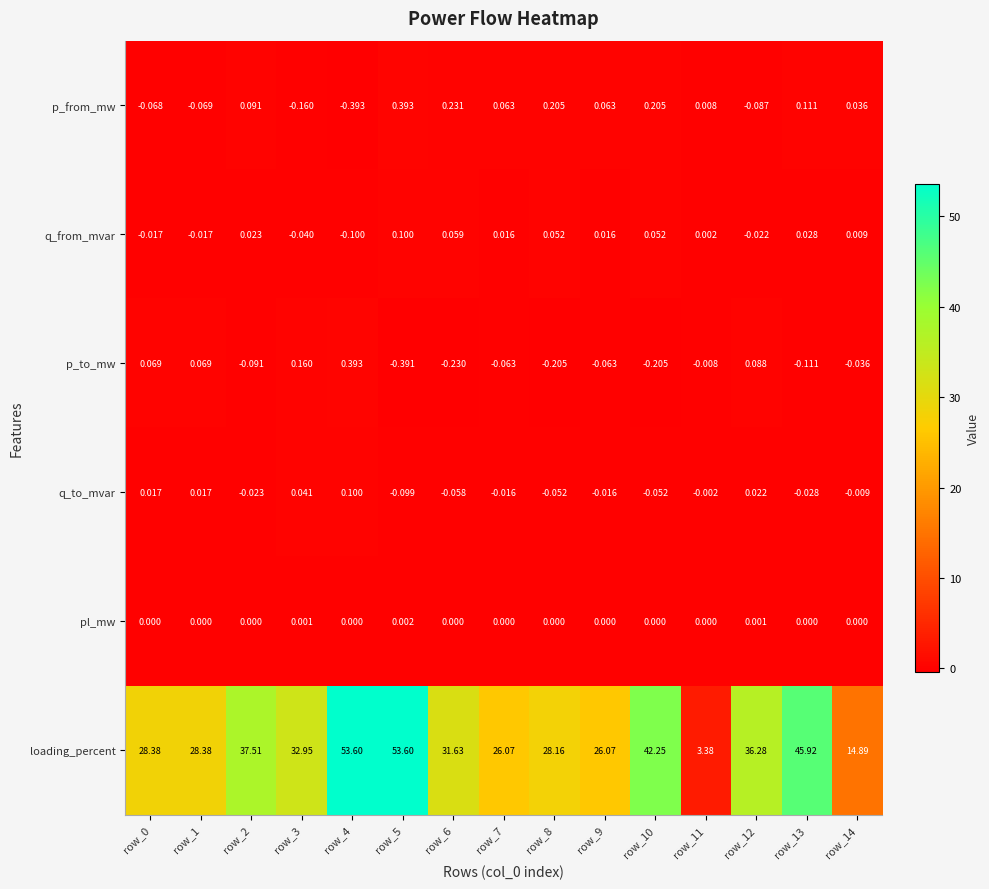

Rank the series at row_1 from highest to lowest value.

loading_percent, p_to_mw, q_to_mvar, pl_mw, q_from_mvar, p_from_mw